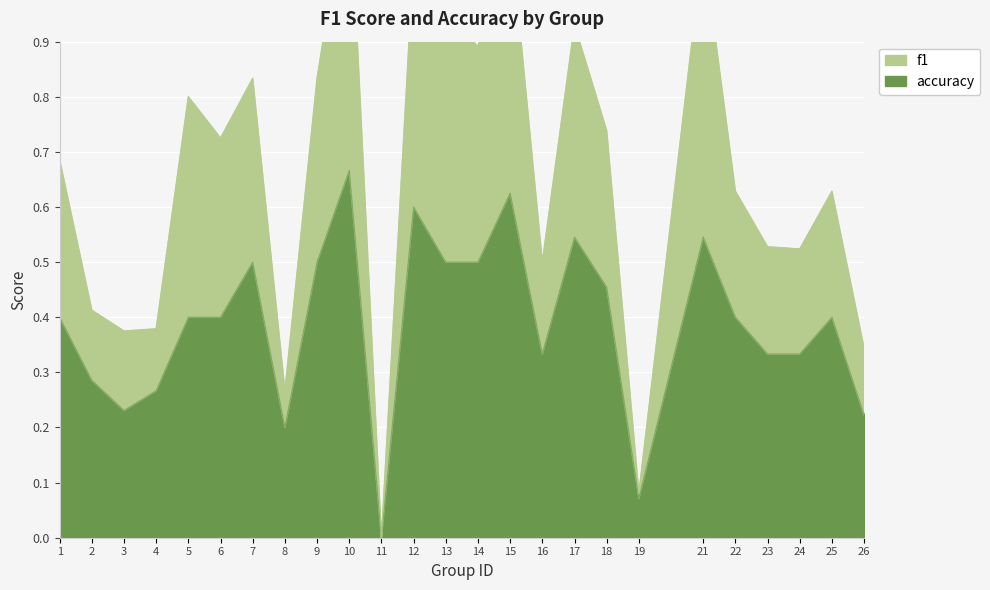

What is the difference between the maximum and minimum values in the f1 series?

1.2